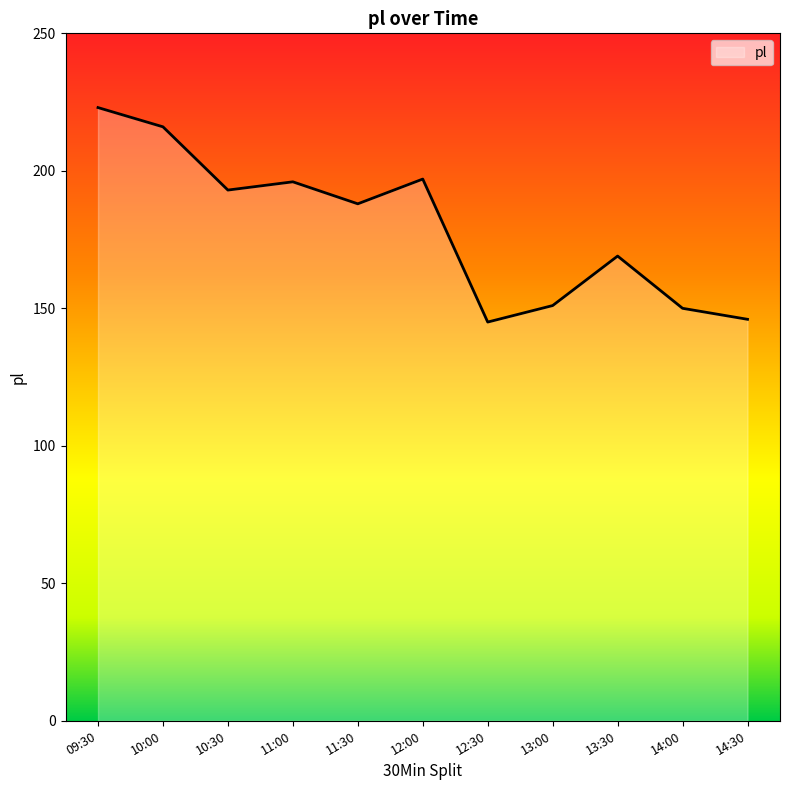

What is the maximum value shown in the chart?

223